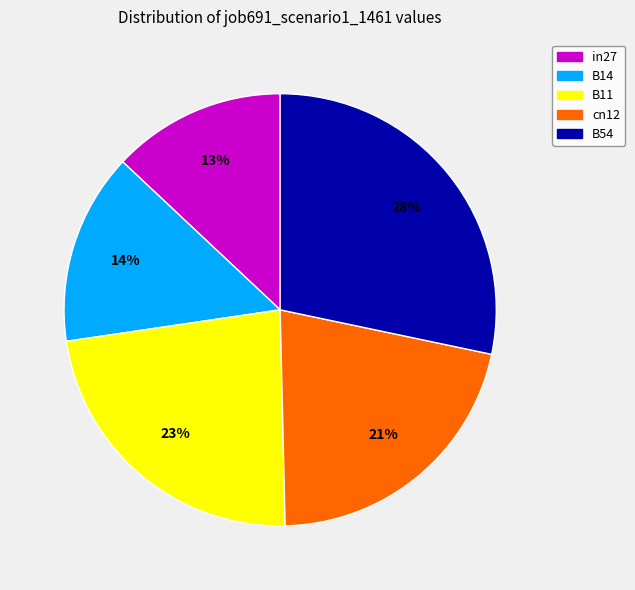

Which has a higher value, B14 or cn12?

cn12